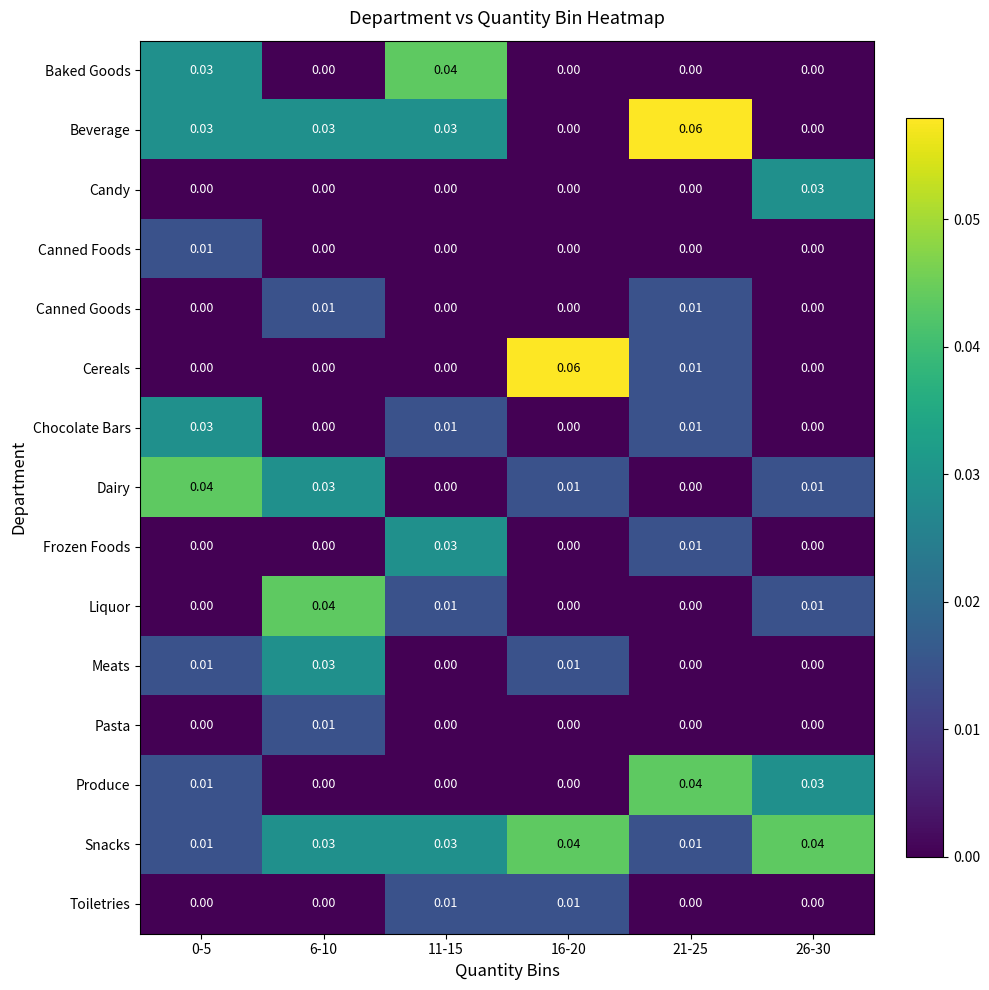

Which series has the largest total across all categories?

Snacks